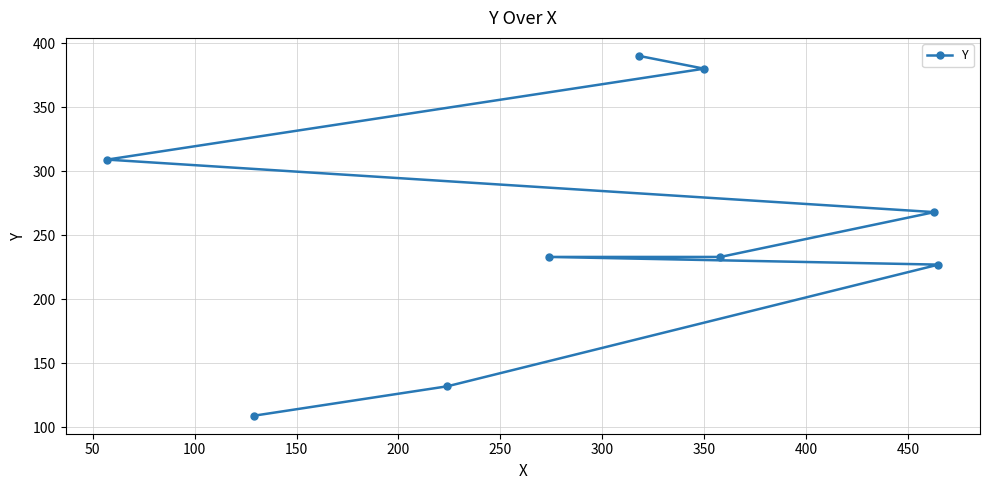

What is the greatest value displayed?

390